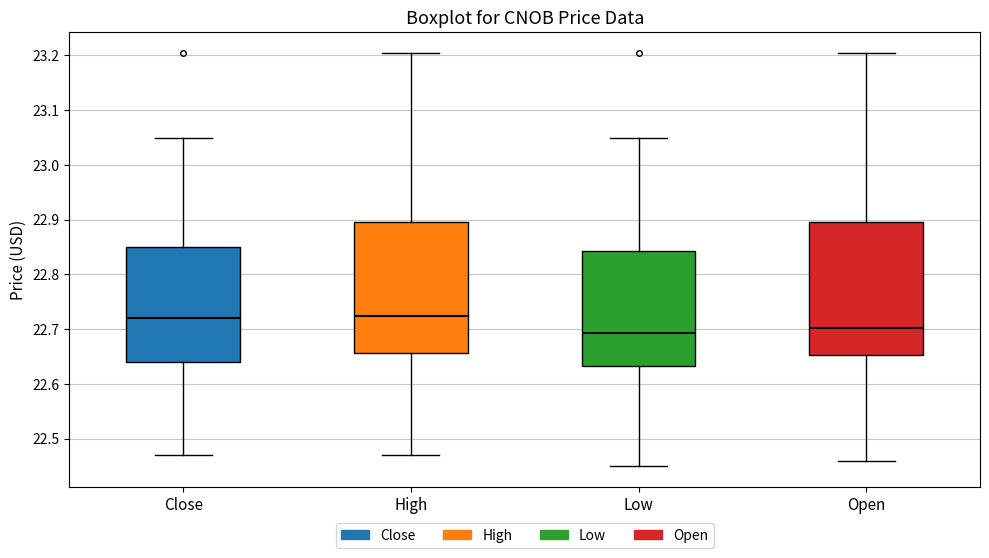

Where does the median line of the box for Low sit on the y-axis? The values are not printed on the chart, so give them approximately, as read against the axis.

22.69